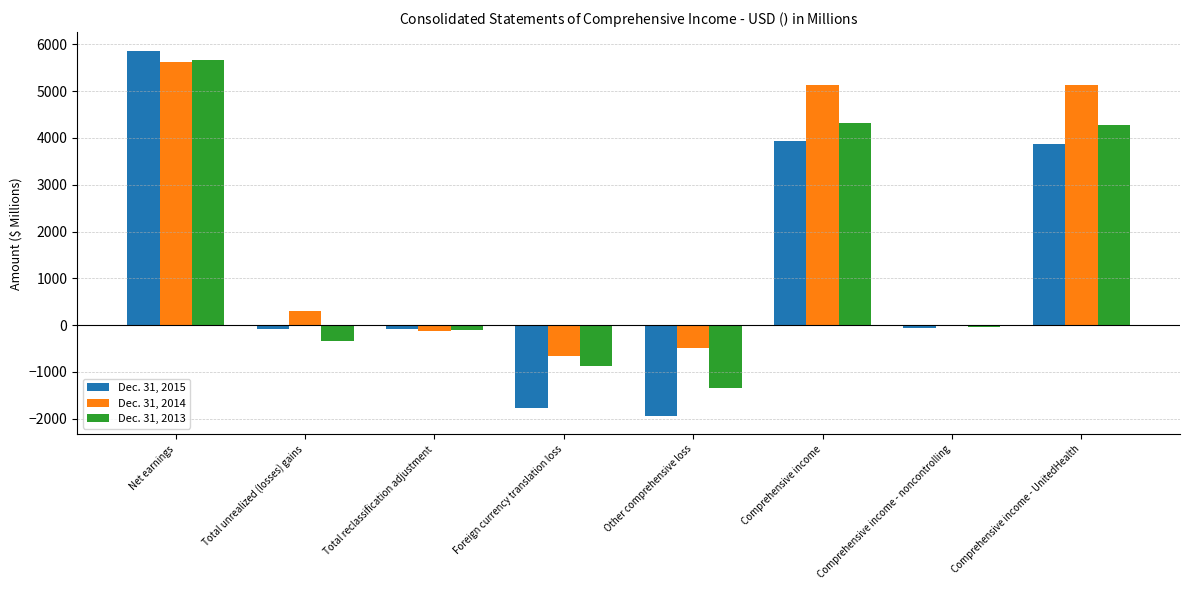

What is the sum of the Dec. 31, 2013 values at Other comprehensive loss and Total unrealized (losses) gains?

-1693